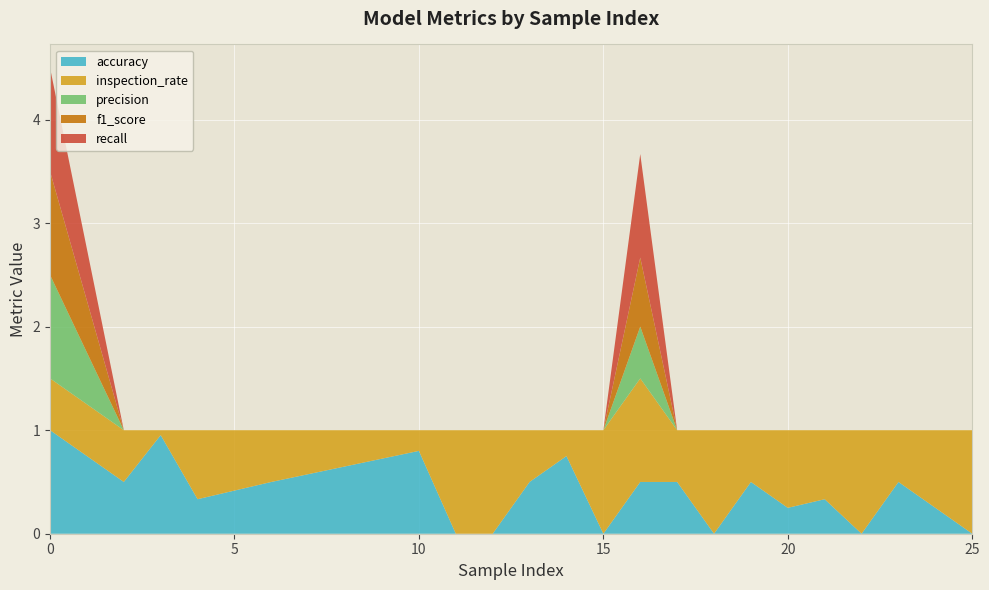

Reading right to left, list all the values displayed in this chart.

accuracy: 25=0.0	23=0.5	22=0.0	21=0.3	20=0.2	19=0.5	18=0.0	17=0.5	16=0.5	15=0.0	14=0.8	13=0.5	12=0.0	11=0.0	10=0.8	6=0.5	4=0.3	3=1.0	2=0.5	0=1.0
inspection_rate: 25=1.0	23=0.5	22=1.0	21=0.7	20=0.8	19=0.5	18=1.0	17=0.5	16=1.0	15=1.0	14=0.2	13=0.5	12=1.0	11=1.0	10=0.2	6=0.5	4=0.7	3=0.0	2=0.5	0=0.5
precision: 25=0.0	23=0.0	22=0.0	21=0.0	20=0.0	19=0.0	18=0.0	17=0.0	16=0.5	15=0.0	14=0.0	13=0.0	12=0.0	11=0.0	10=0.0	6=0.0	4=0.0	3=0.0	2=0.0	0=1.0
f1_score: 25=0.0	23=0.0	22=0.0	21=0.0	20=0.0	19=0.0	18=0.0	17=0.0	16=0.7	15=0.0	14=0.0	13=0.0	12=0.0	11=0.0	10=0.0	6=0.0	4=0.0	3=0.0	2=0.0	0=1.0
recall: 25=0.0	23=0.0	22=0.0	21=0.0	20=0.0	19=0.0	18=0.0	17=0.0	16=1.0	15=0.0	14=0.0	13=0.0	12=0.0	11=0.0	10=0.0	6=0.0	4=0.0	3=0.0	2=0.0	0=1.0